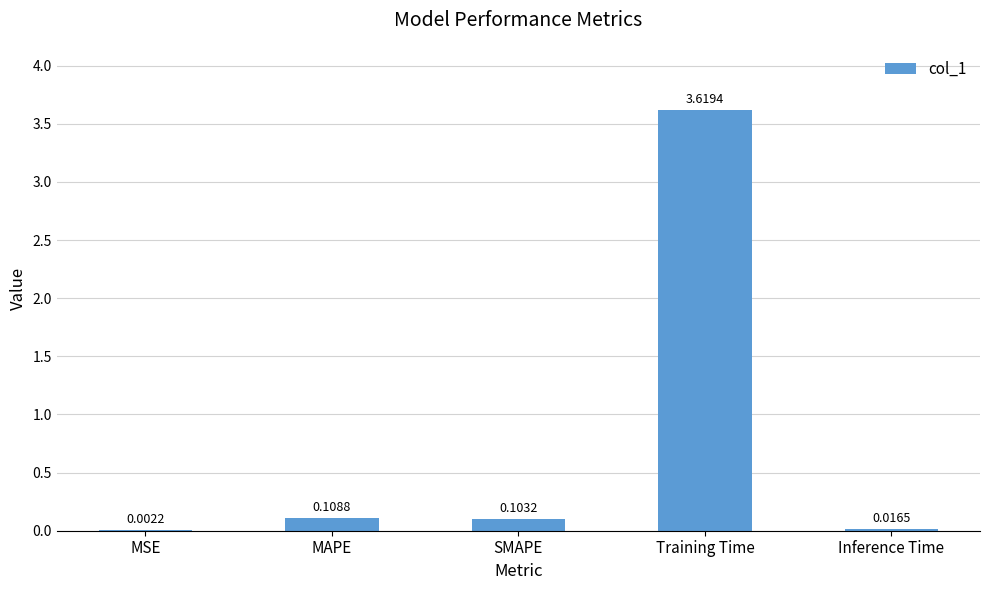

Which label corresponds to the largest value in the chart?

Training Time